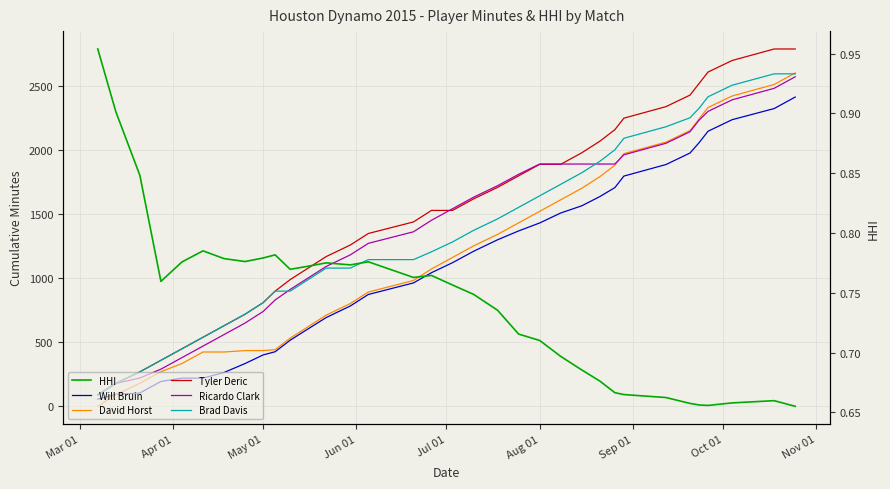

Reading left to right, transcribe all the data shown in this chart.

Will Bruin: 57.0	94.0	105.0	195.0	221.0	221.0	265.0	335.0	402.0	427.0	517.0	606.0	694.0	784.0	874.0	964.0	1044.0	1122.0	1211.0	1301.0	1370.0	1432.0	1510.0	1566.0	1638.0	1708.0	1798.0	1888.0	1978.0	2058.0	2148.0	2238.0	2325.0	2415.0
David Horst: 1.0	91.0	181.0	271.0	335.0	425.0	425.0	436.0	436.0	443.0	533.0	623.0	713.0	803.0	893.0	983.0	1073.0	1163.0	1253.0	1343.0	1433.0	1523.0	1613.0	1703.0	1793.0	1883.0	1973.0	2063.0	2153.0	2243.0	2333.0	2423.0	2513.0	2603.0
Tyler Deric: 90.0	180.0	270.0	360.0	450.0	540.0	630.0	720.0	810.0	900.0	990.0	1080.0	1170.0	1260.0	1350.0	1440.0	1530.0	1530.0	1620.0	1710.0	1800.0	1890.0	1890.0	1980.0	2070.0	2160.0	2250.0	2340.0	2430.0	2520.0	2610.0	2700.0	2790.0	2790.0
Ricardo Clark: 90.0	180.0	222.0	291.0	381.0	471.0	561.0	651.0	741.0	831.0	913.0	1003.0	1093.0	1183.0	1273.0	1363.0	1453.0	1543.0	1633.0	1723.0	1812.0	1892.0	1892.0	1892.0	1892.0	1892.0	1964.0	2054.0	2144.0	2234.0	2303.0	2393.0	2483.0	2573.0
Brad Davis: 90.0	180.0	270.0	360.0	450.0	540.0	630.0	720.0	810.0	900.0	900.0	990.0	1080.0	1080.0	1146.0	1146.0	1207.0	1284.0	1374.0	1464.0	1554.0	1644.0	1734.0	1824.0	1913.0	2003.0	2093.0	2183.0	2253.0	2327.0	2417.0	2507.0	2596.0	2596.0
HHI: 1.0	0.9	0.8	0.8	0.8	0.8	0.8	0.8	0.8	0.8	0.8	0.8	0.8	0.8	0.8	0.8	0.8	0.8	0.7	0.7	0.7	0.7	0.7	0.7	0.7	0.7	0.7	0.7	0.7	0.7	0.7	0.7	0.7	0.7